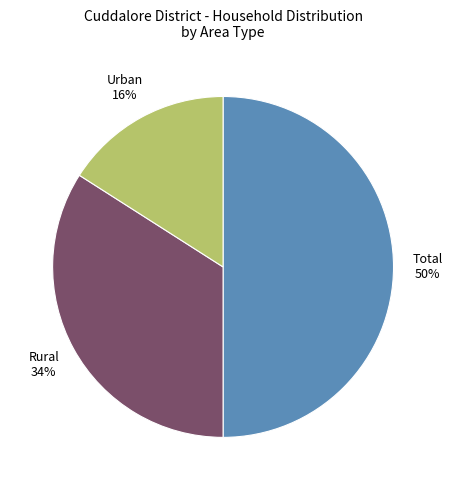

To the nearest percent, what is the average slice percentage?

33%